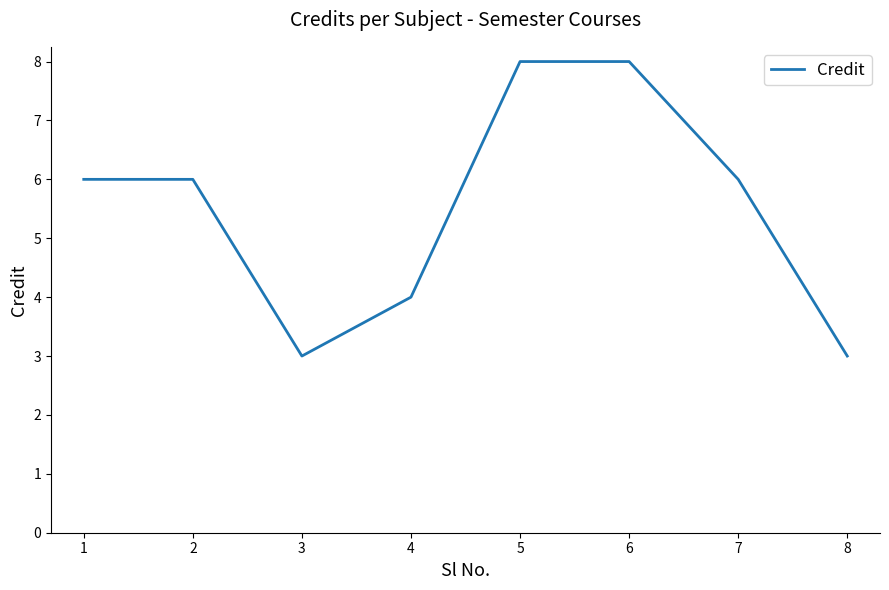

What is the greatest value displayed?

8